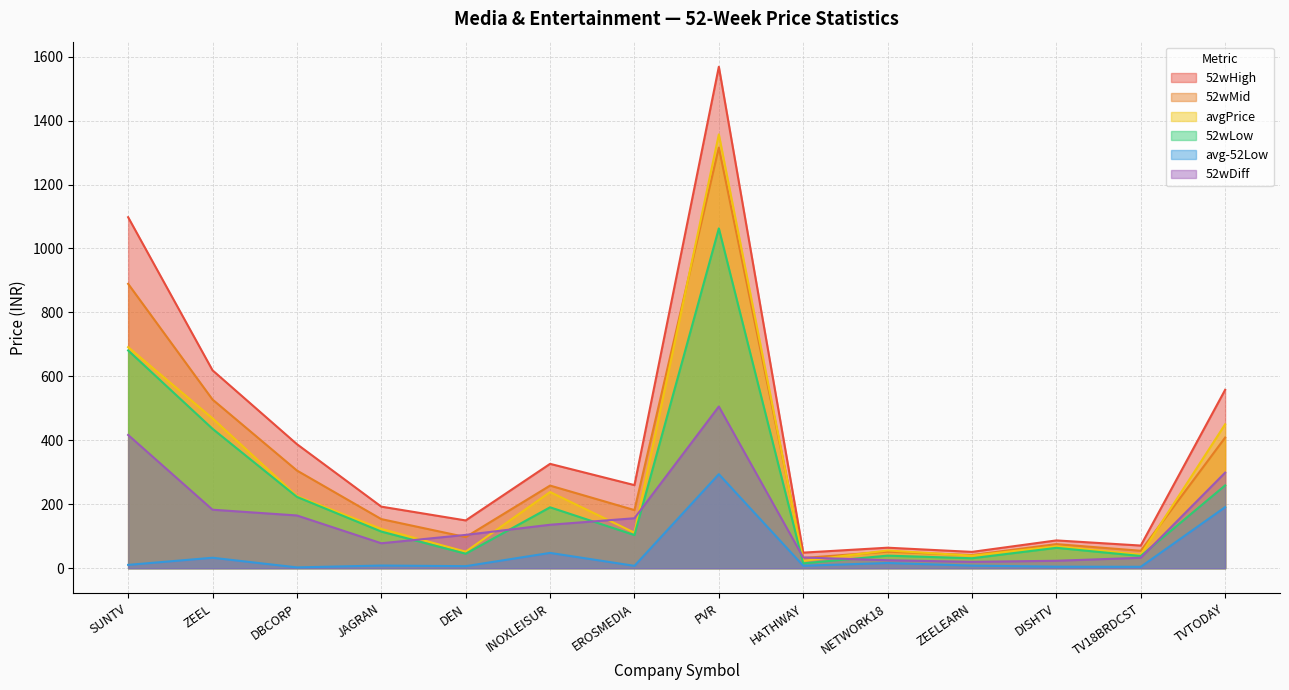

True or false: avg-52Low and 52wHigh cross at least once.

False